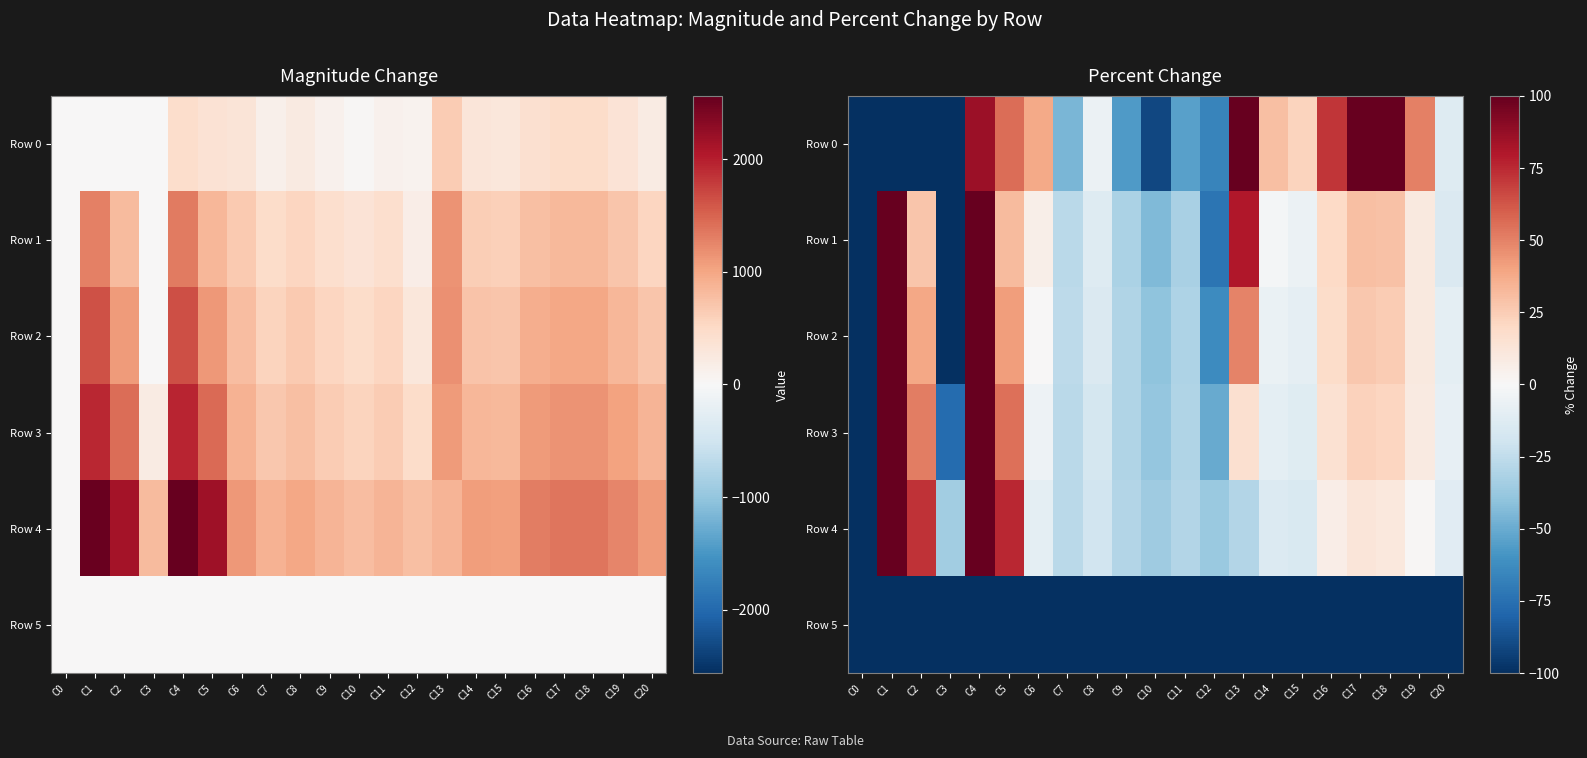

Between C5 and C17, which series saw the biggest shift?

Row 4